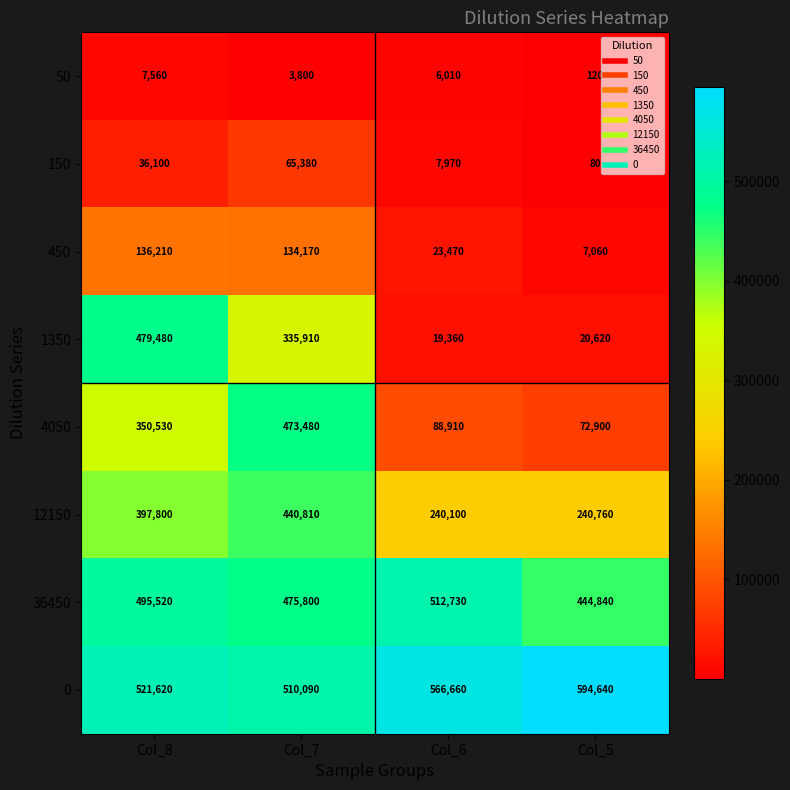

What is the difference between the highest and lowest values at Col_5?

594560